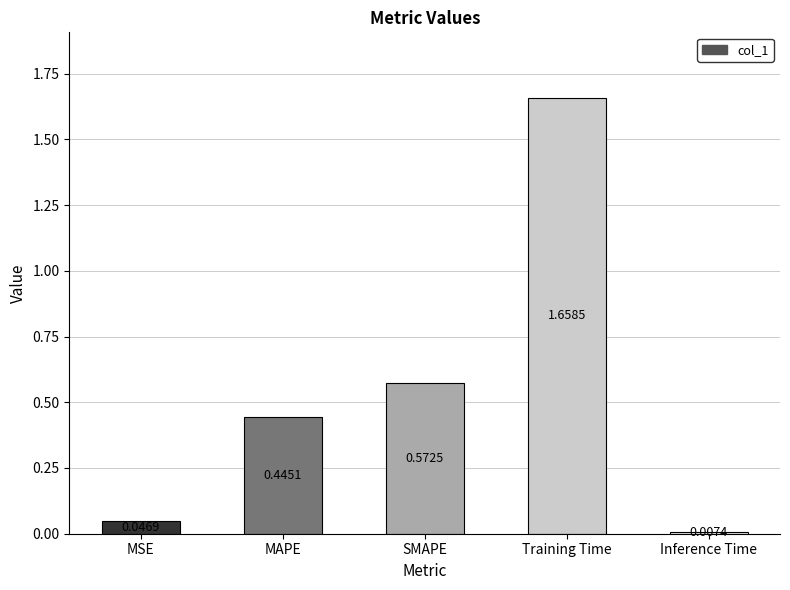

At which category does the chart reach its peak across all series?

Training Time